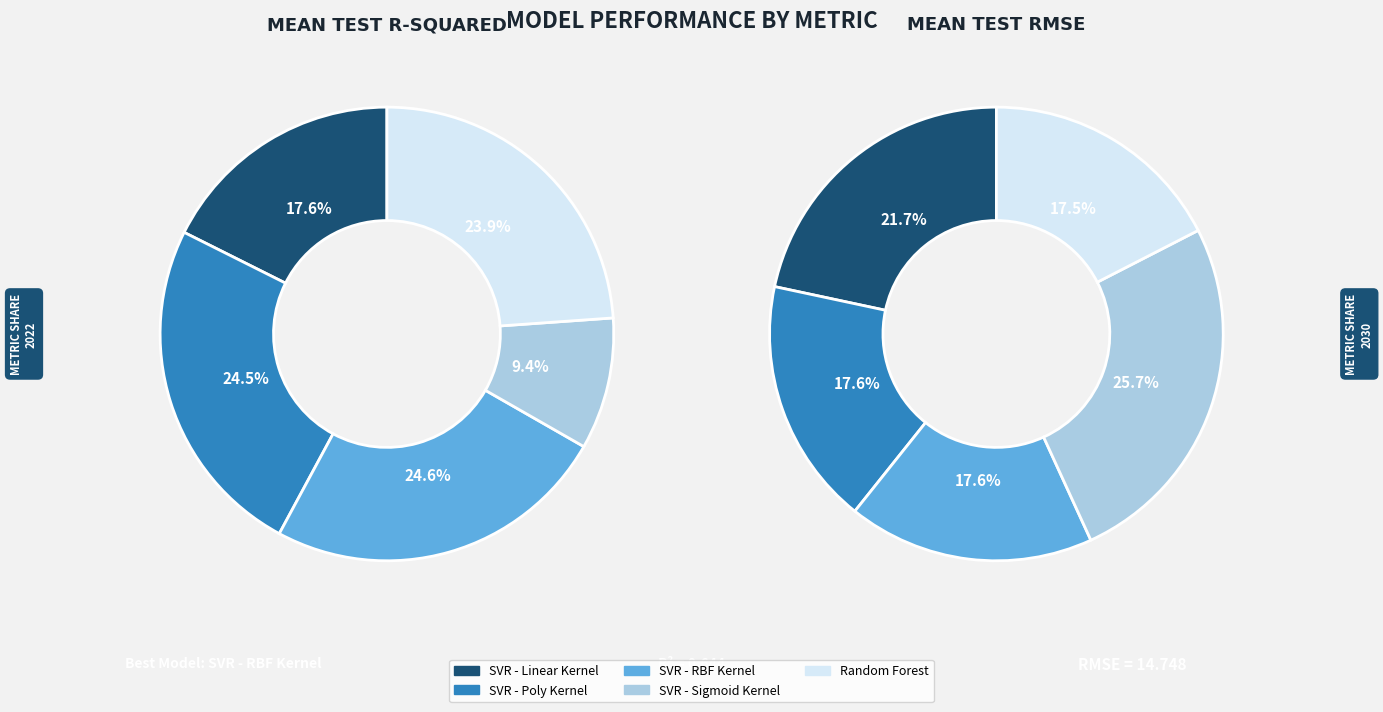

To the nearest percent, what is the average slice percentage?

20%